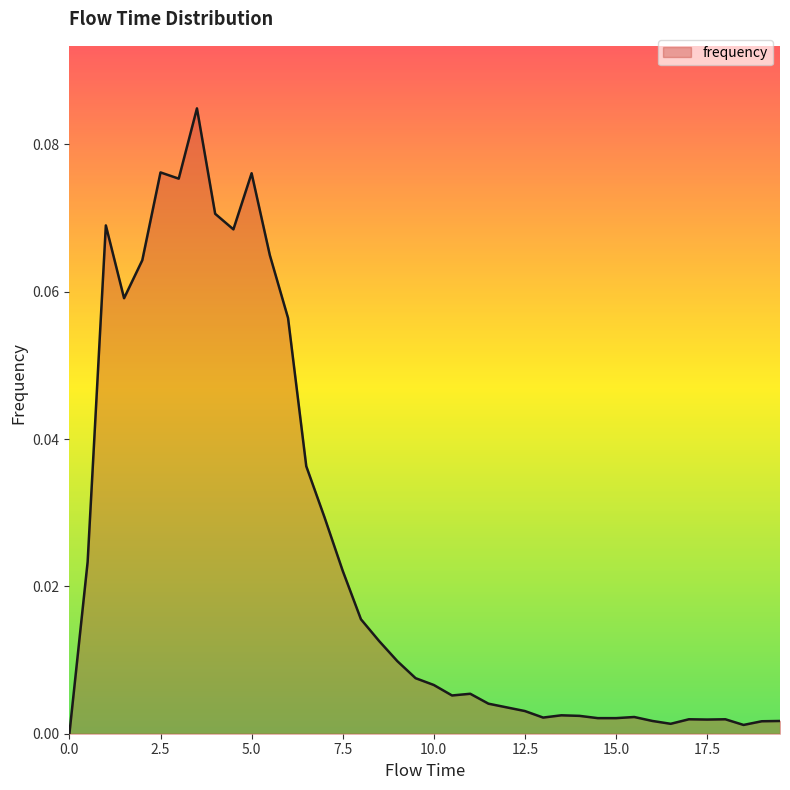

Reading left to right, transcribe all the data shown in this chart.

0.0	0.0	0.1	0.1	0.1	0.1	0.1	0.1	0.1	0.1	0.1	0.1	0.1	0.0	0.0	0.0	0.0	0.0	0.0	0.0	0.0	0.0	0.0	0.0	0.0	0.0	0.0	0.0	0.0	0.0	0.0	0.0	0.0	0.0	0.0	0.0	0.0	0.0	0.0	0.0